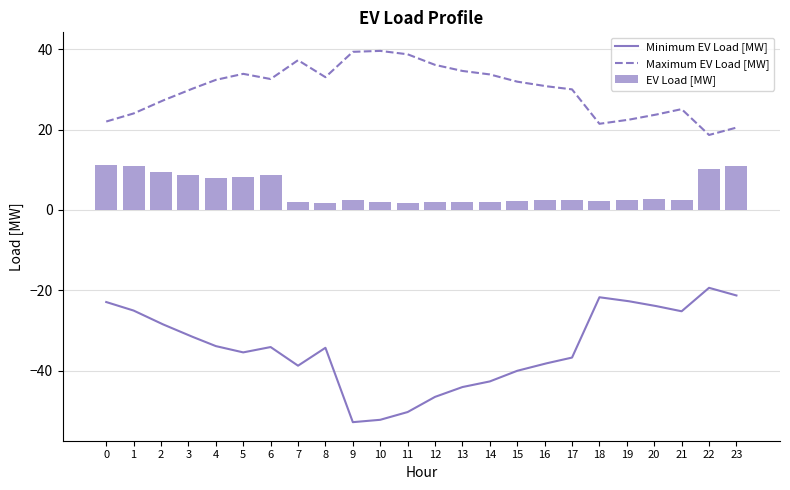

How many series are shown in this chart?

3